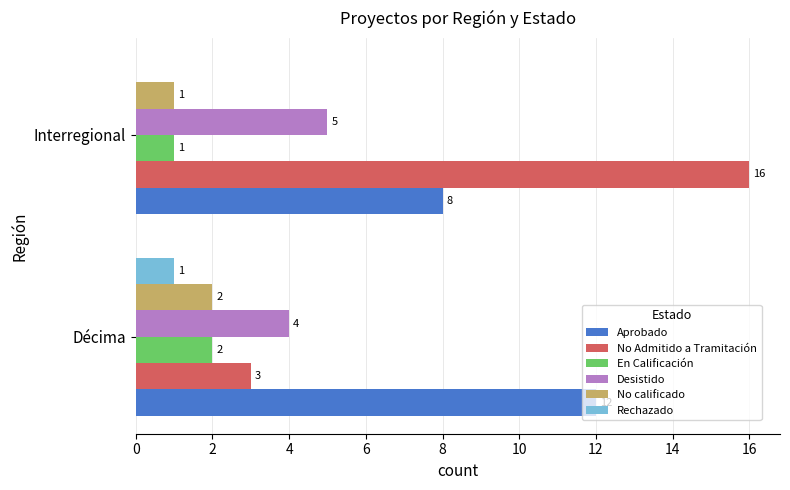

What is the total value across all series at Interregional?

31